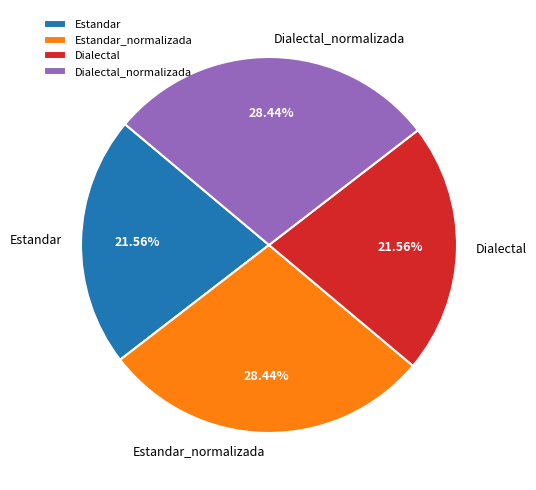

How many segments does this pie chart have?

4